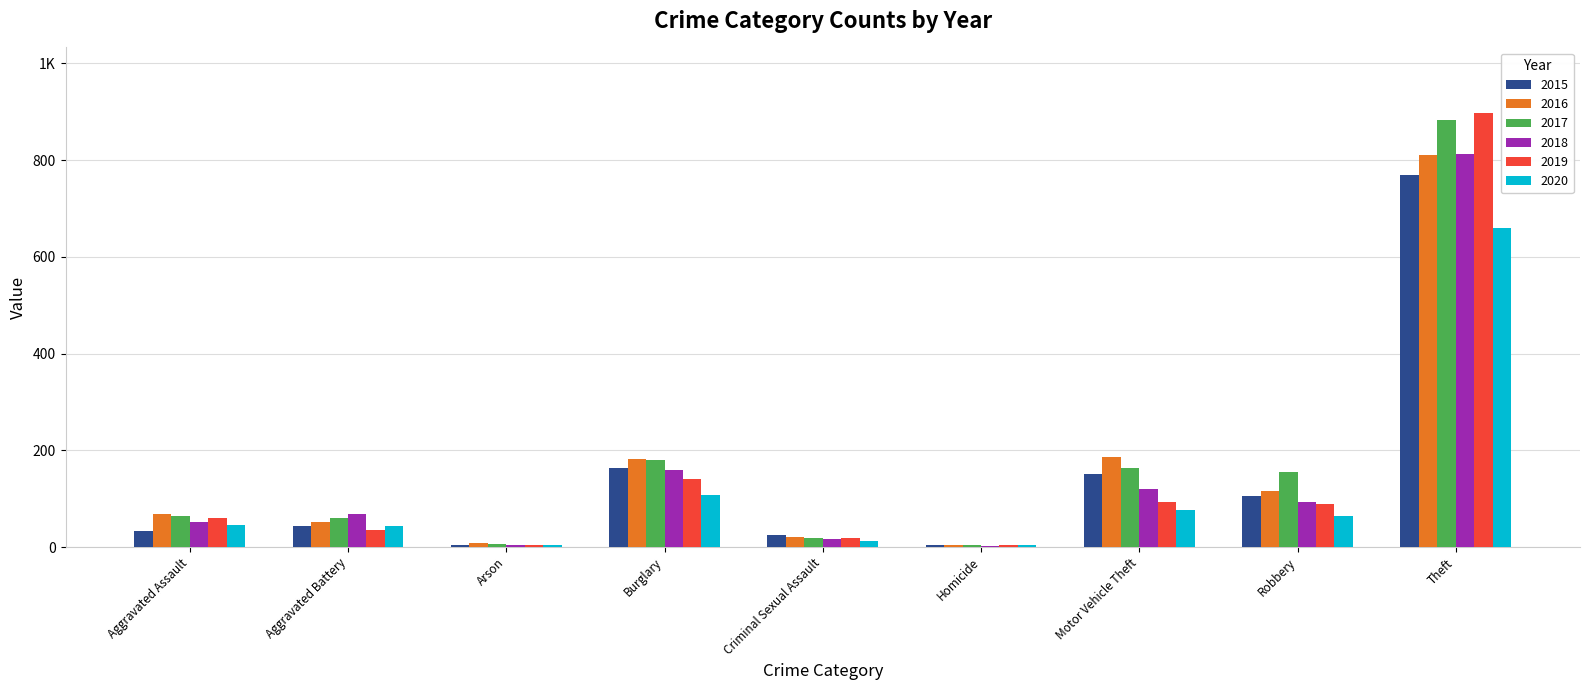

What are all the series names shown in the legend?

2015, 2016, 2017, 2018, 2019, 2020